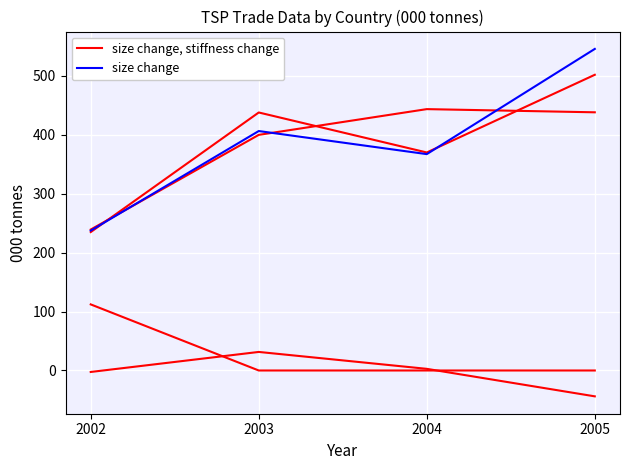

At which category does size change, stiffness change reach its first local peak?

2004